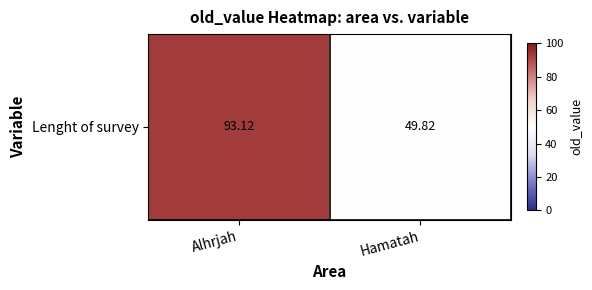

Is it true that the value at Hamatah is 15.7?

False